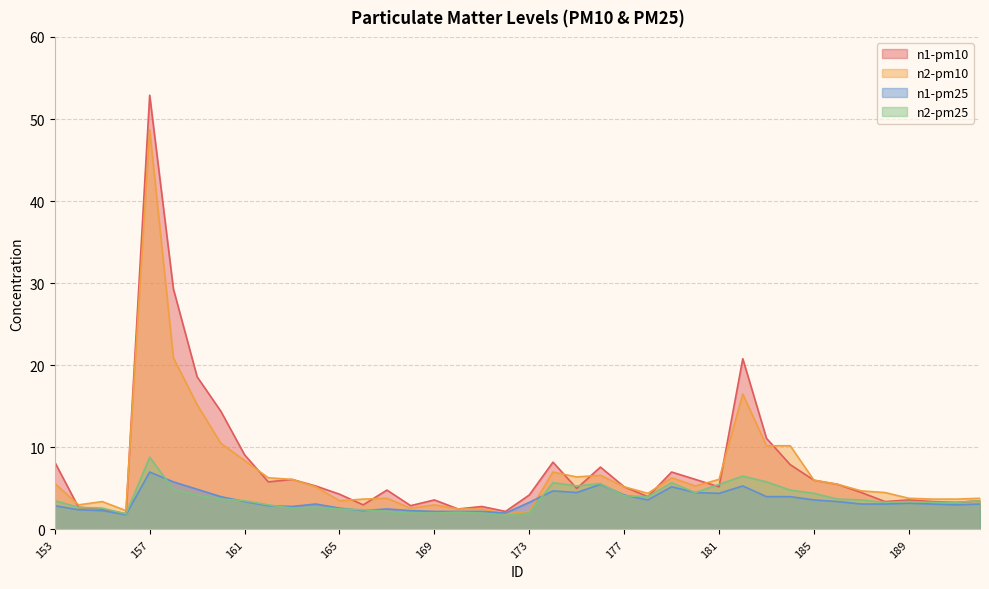

How many data points in n2-pm25 are less than 3?

14